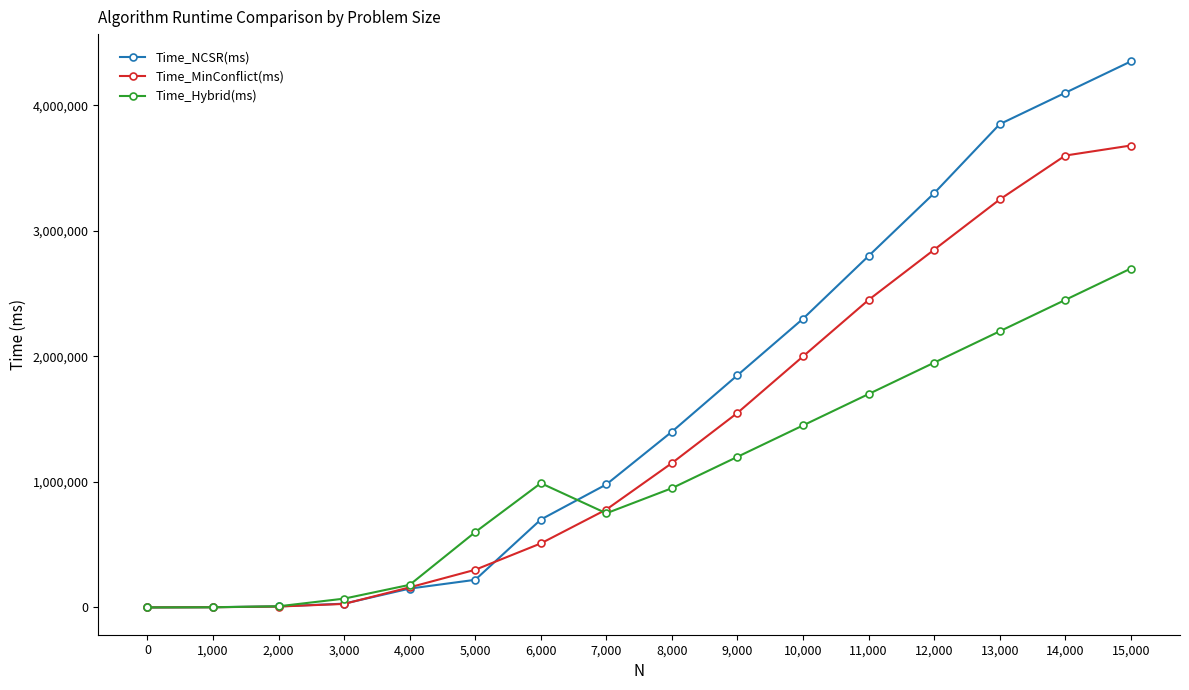

Which series changed the most between 7,000 and 13,000?

Time_NCSR(ms)